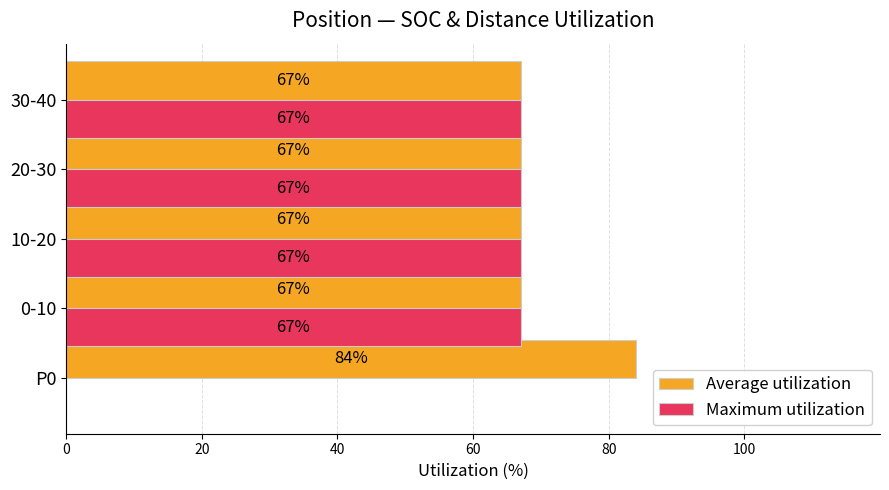

Which series changed the most between P0 and 10-20?

Maximum utilization